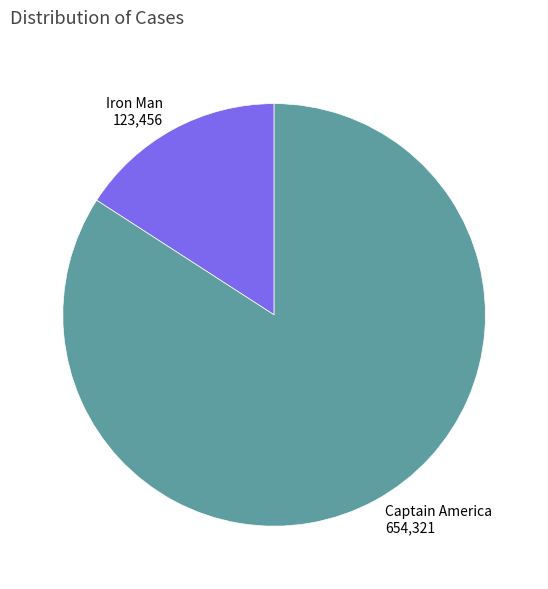

Which category accounts for the majority?

Captain America